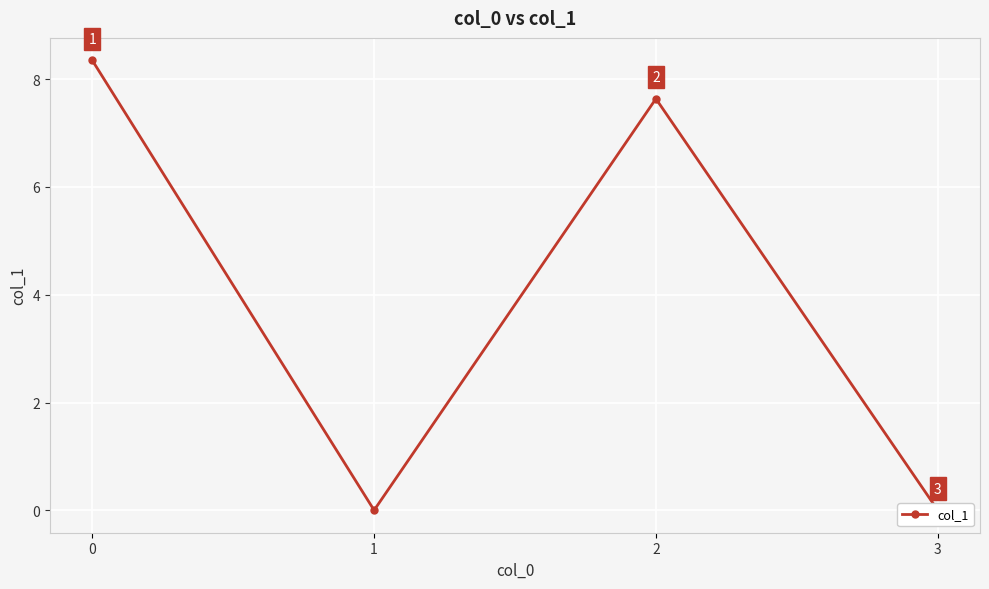

Where is the first local maximum?

2